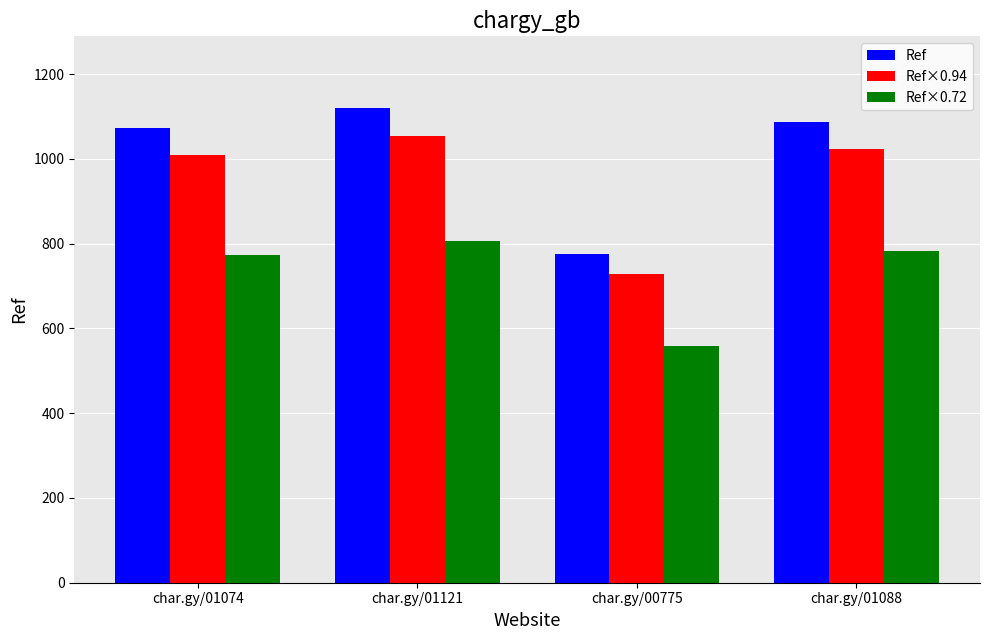

Is it true that Ref equals 1856.5 at char.gy/01121?

False